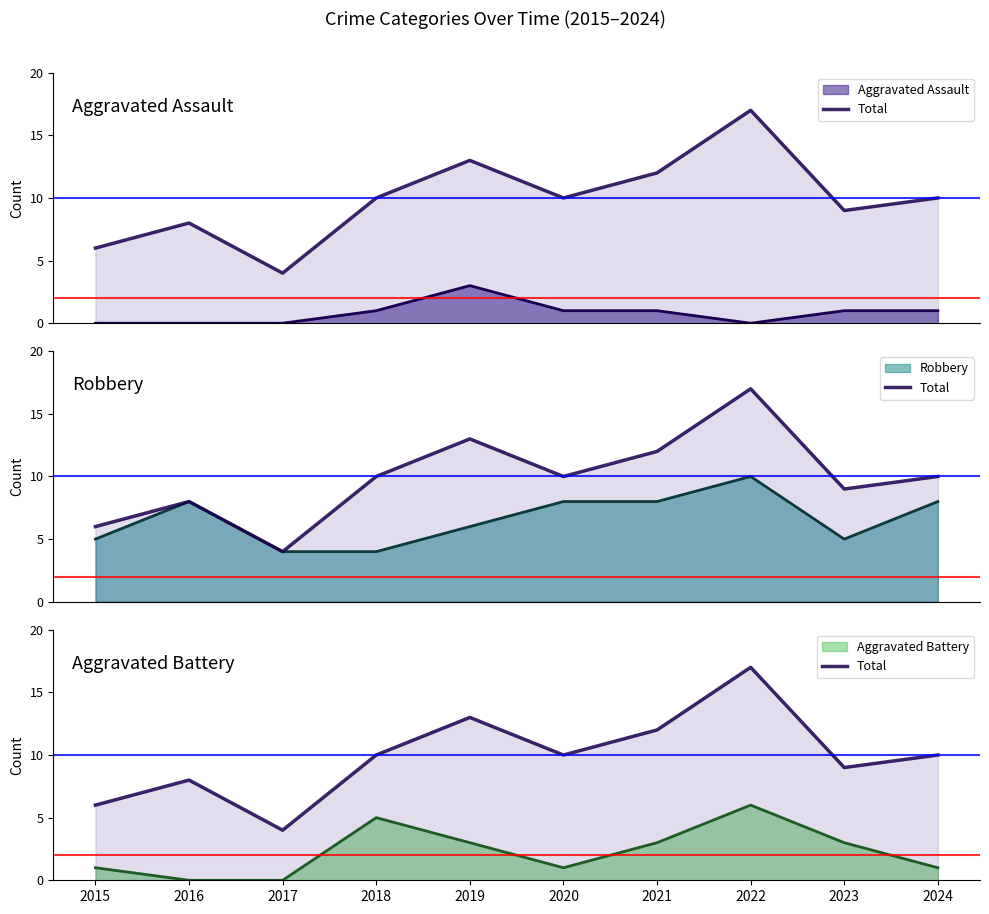

Between 2018 and 2015, which is larger?

2018